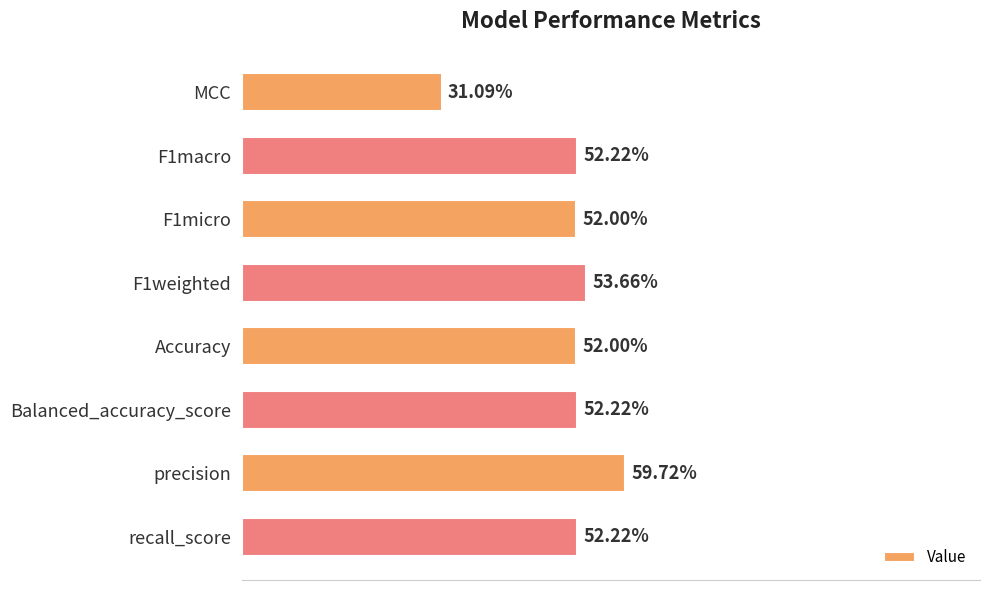

Count the number of categories in the chart.

8